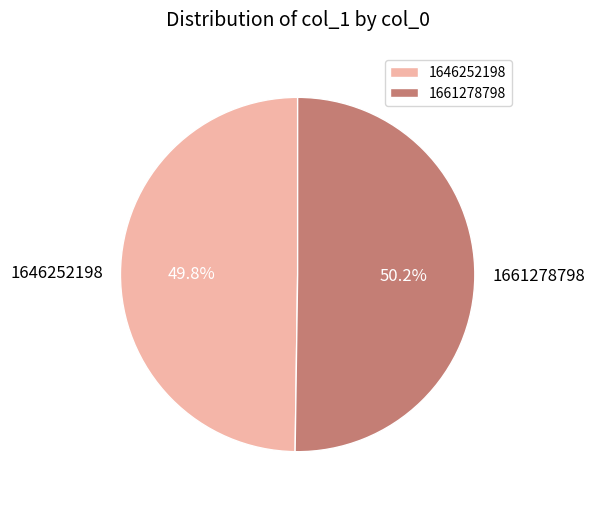

Approximately how many times larger is the value at 1646252198 compared to 1661278798?

1.0